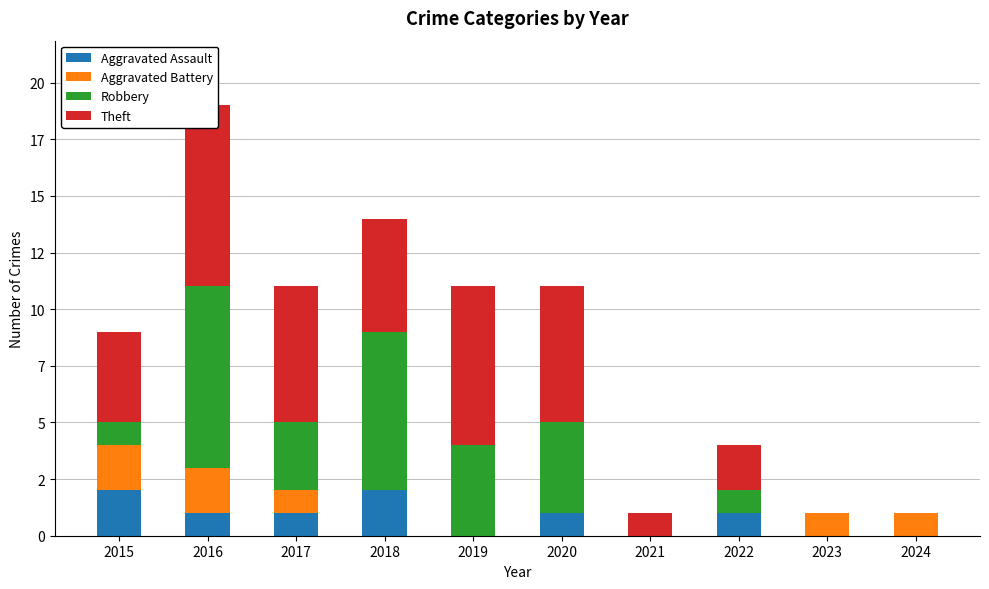

True or false: Robbery has a value of 0 at 2021.

True